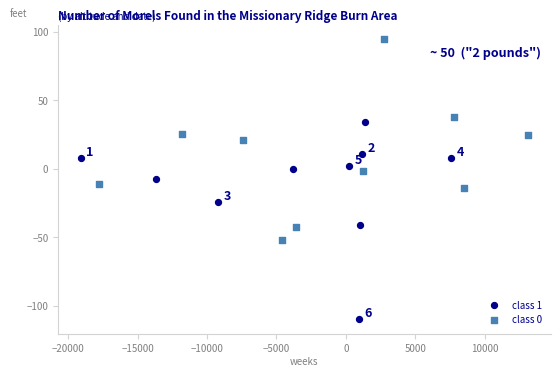

What are all the series names shown in the legend?

class 1, class 0